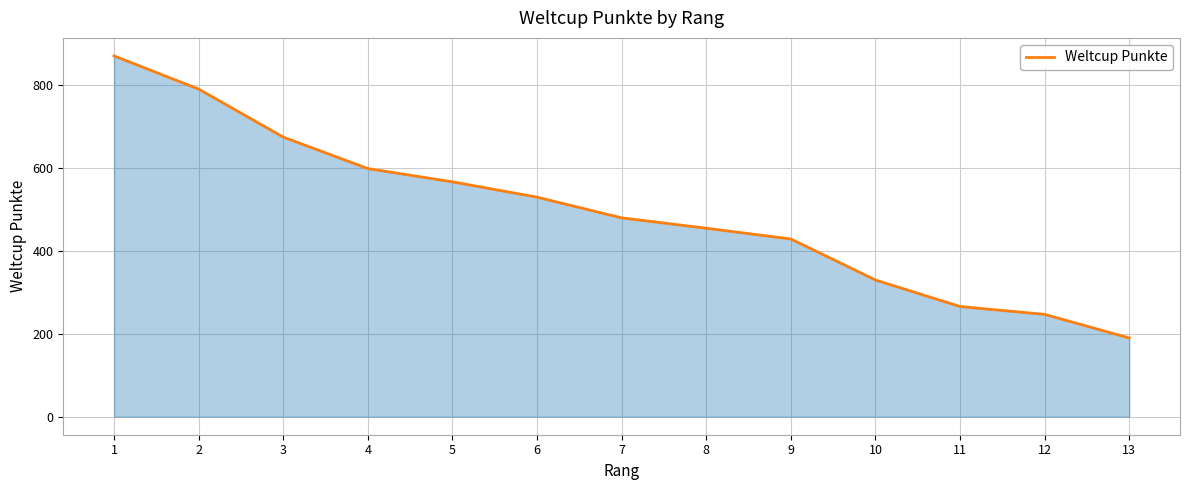

Reading left to right, list all the values displayed in this chart.

871	791	675	599	567	530	480	455	429	330	266	247	190